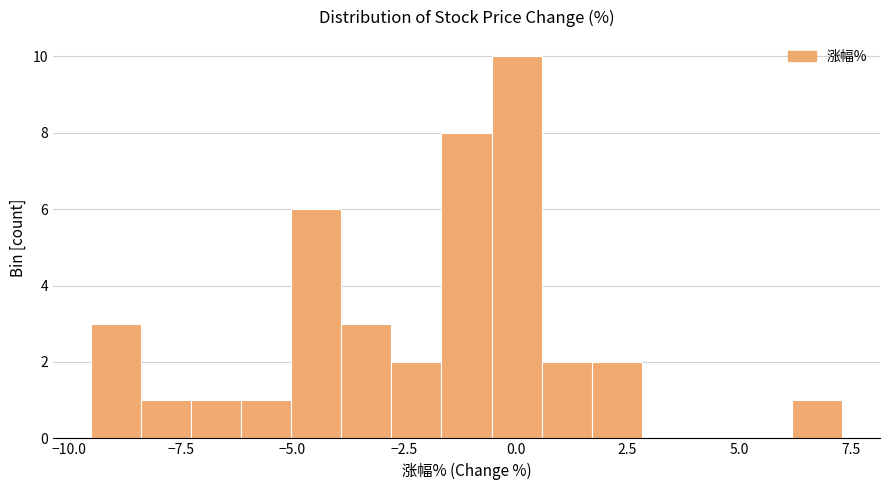

Read against the x-axis, roughly where is the centre of the tallest bar?

0.0